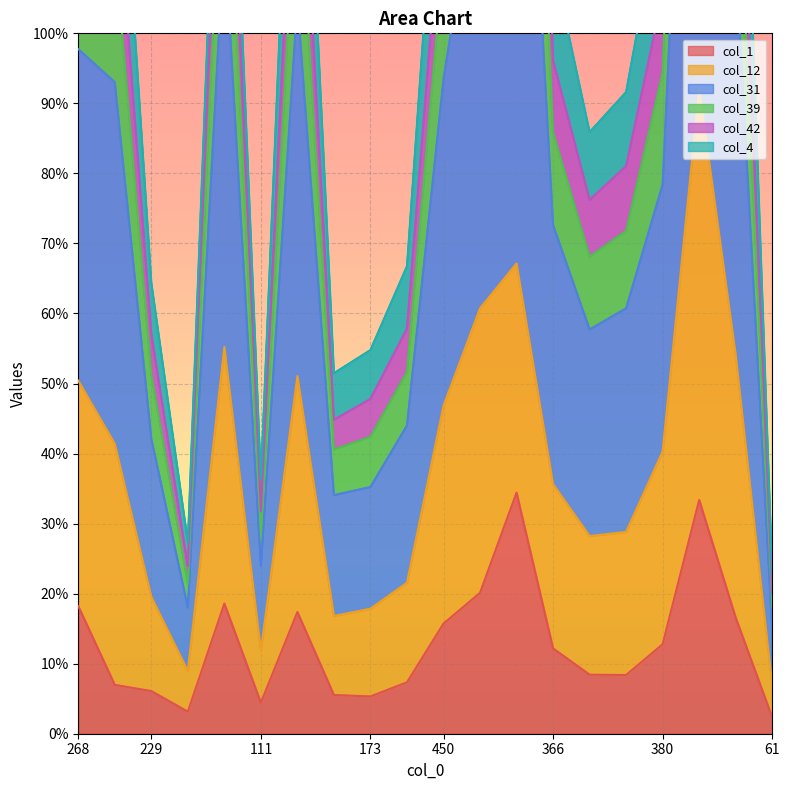

The value of col_31 at 268 is 151.7. True or false?

True